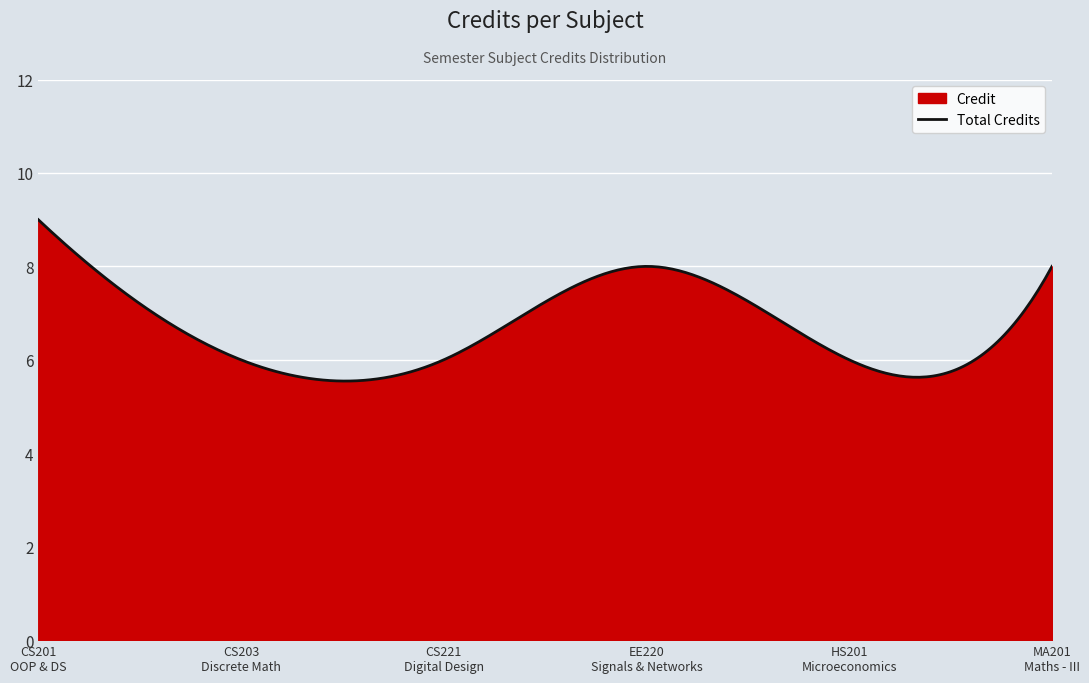

The value at 4 is 12. True or false?

False